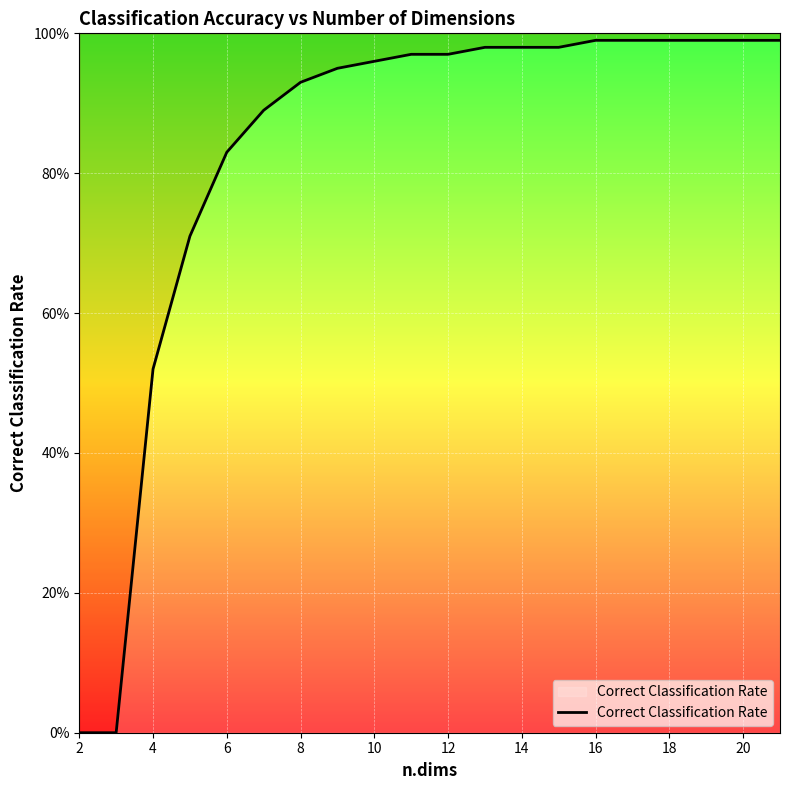

At which label is the value closest to 0?

2